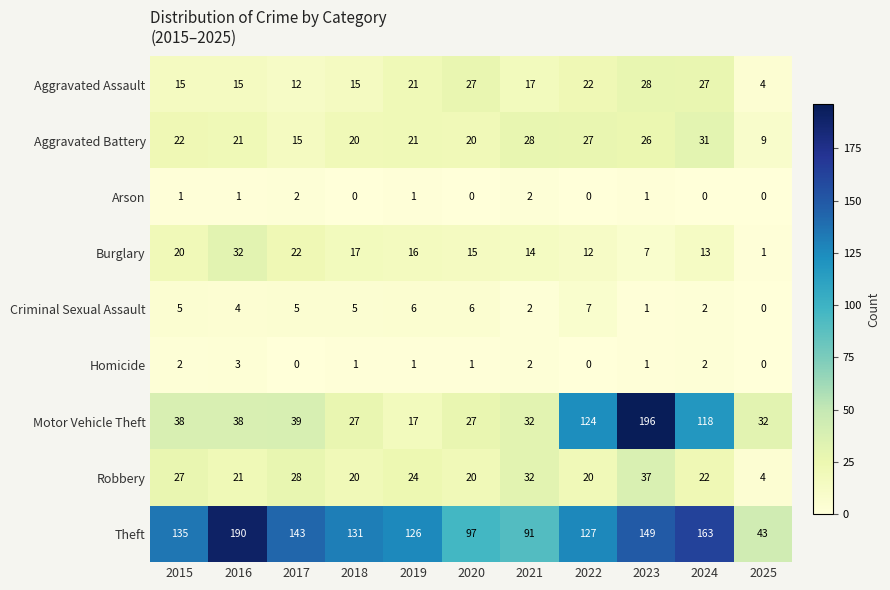

Which label corresponds to the largest value in the chart?

2023